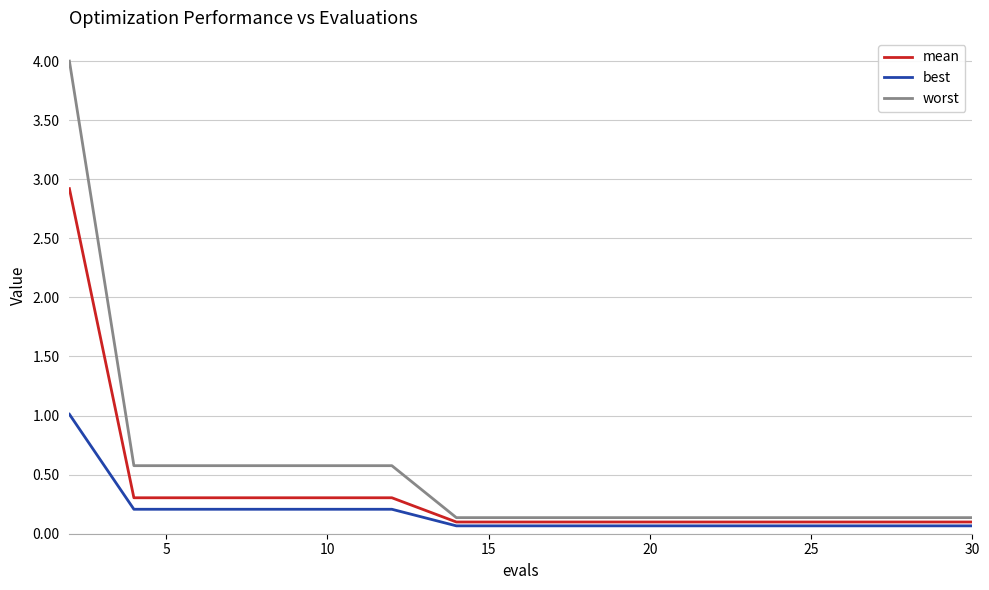

What is the average value of the best series?

0.2